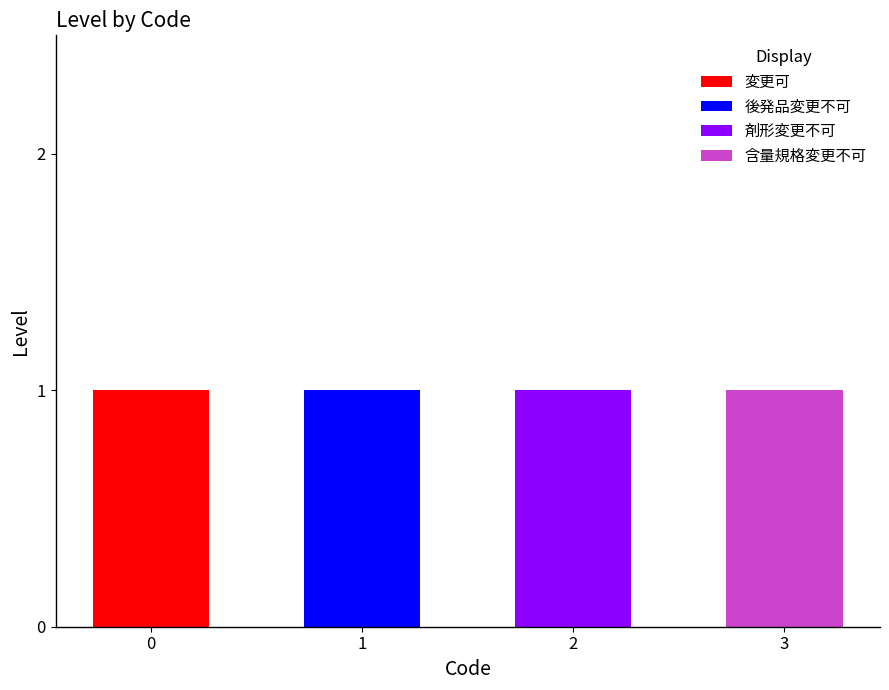

Count the number of data series in this chart.

4